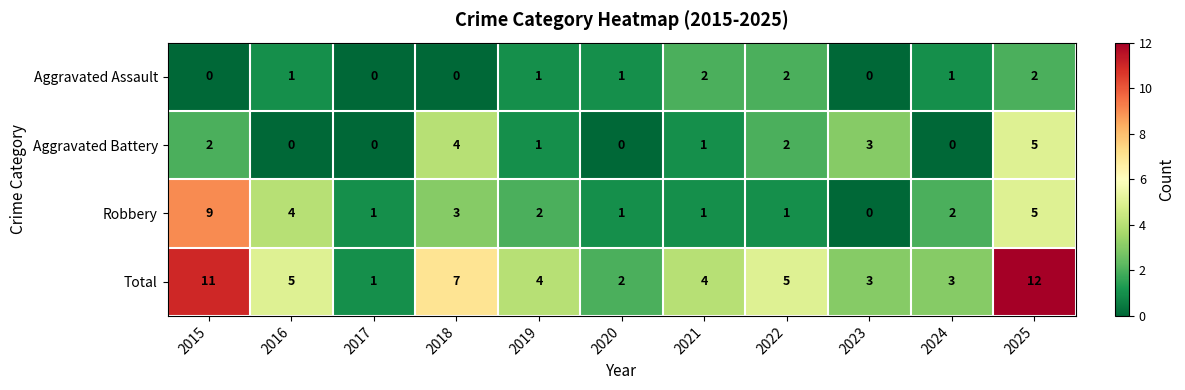

At which label does Aggravated Battery first exceed 1?

2015